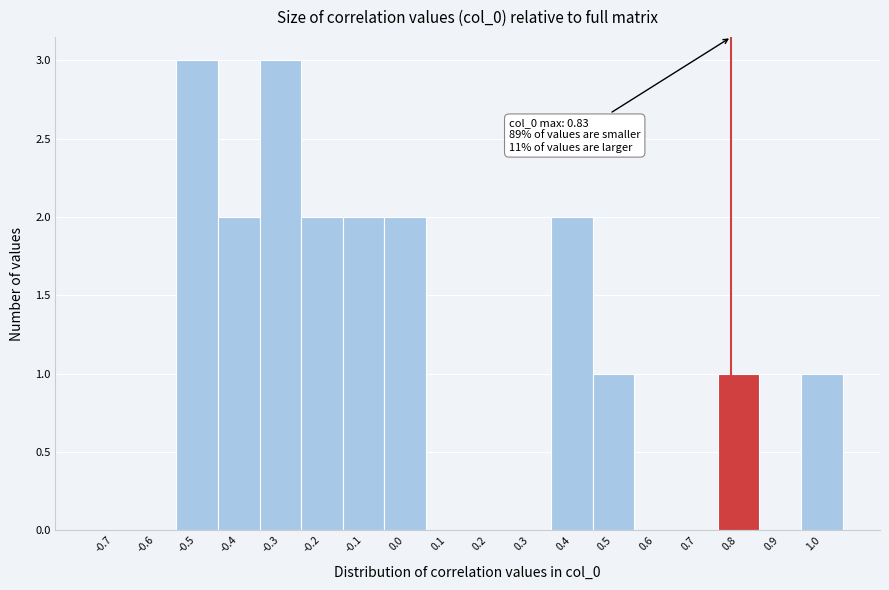

Reading left to right, list all the values displayed in this chart.

-0.7=0	-0.6=0	-0.5=3	-0.4=2	-0.3=3	-0.2=2	-0.1=2	0.0=2	0.1=0	0.2=0	0.3=0	0.4=2	0.5=1	0.6=0	0.7=0	0.8=1	0.9=0	1.0=1